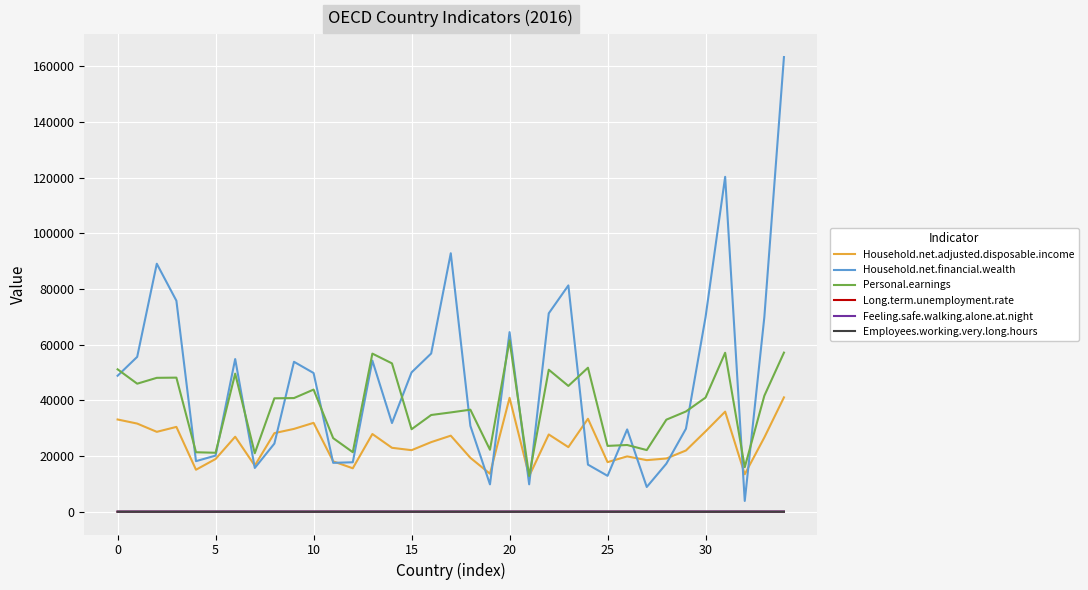

How many lines are shown in the chart?

6